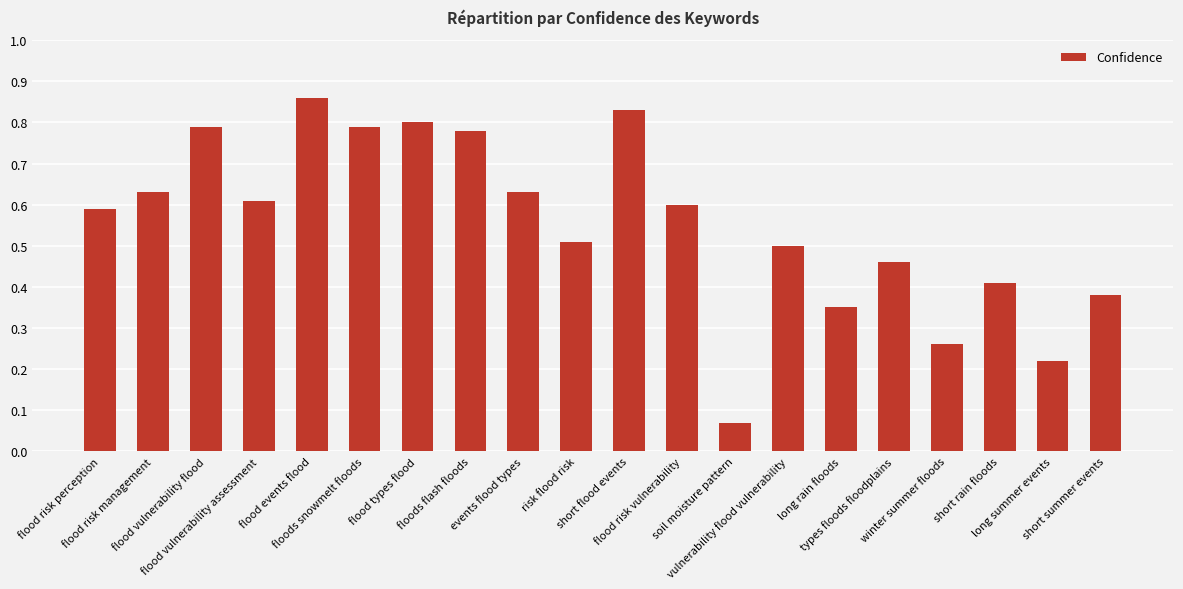

What is the sum of all values?

11.1